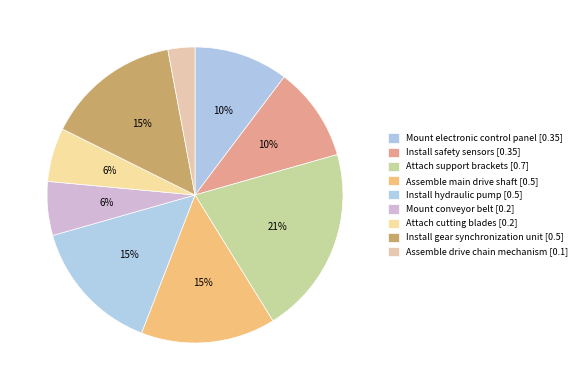

Combined, what portion of the pie is Install hydraulic pump and Assemble drive chain mechanism?

17.6%